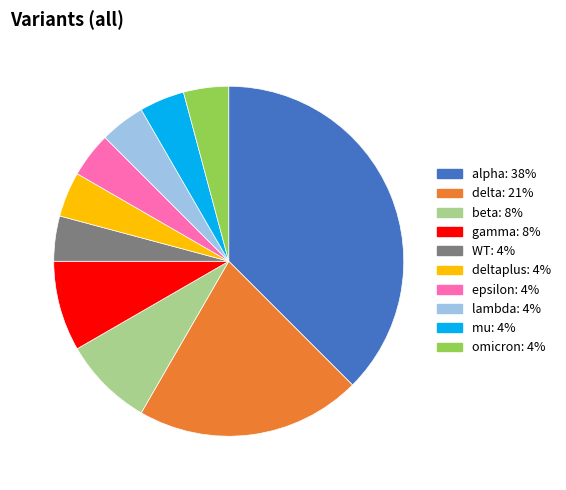

Is there any slice that represents more than half of the pie?

No